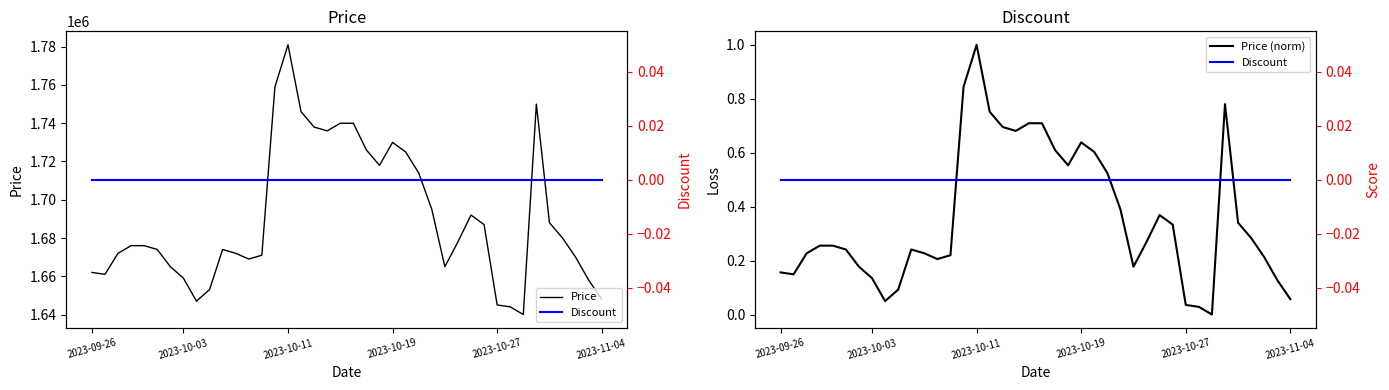

Which category has the highest value in the Price series?

2023-10-11